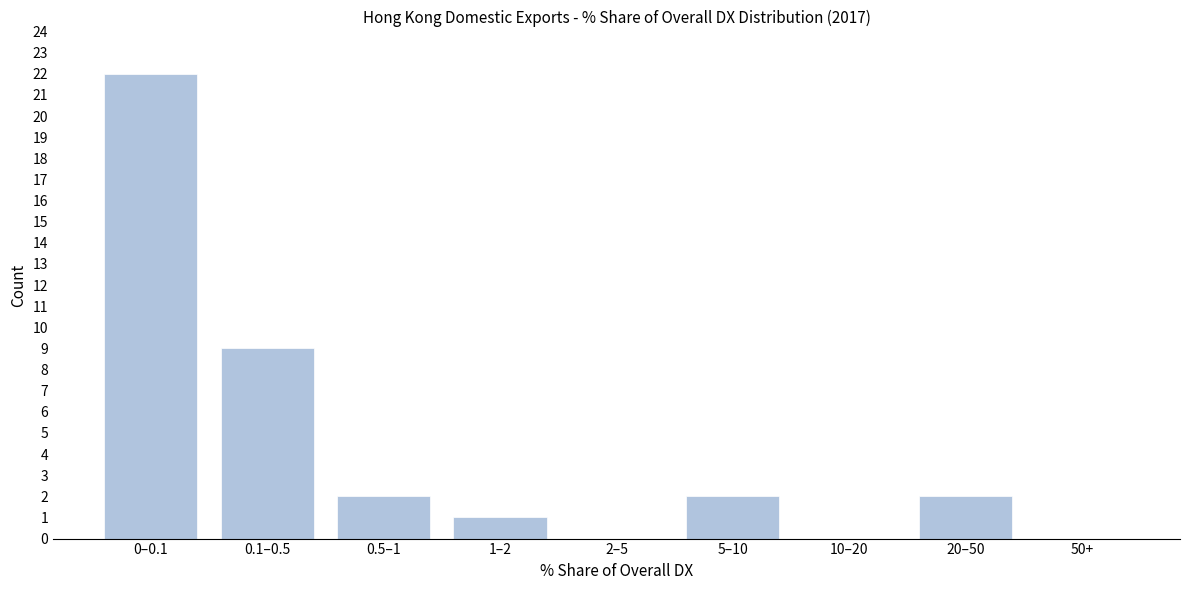

Reading left to right, list all the values displayed in this chart.

0–0.1=22	0.1–0.5=9	0.5–1=2	1–2=1	2–5=0	5–10=2	10–20=0	20–50=2	50+=0